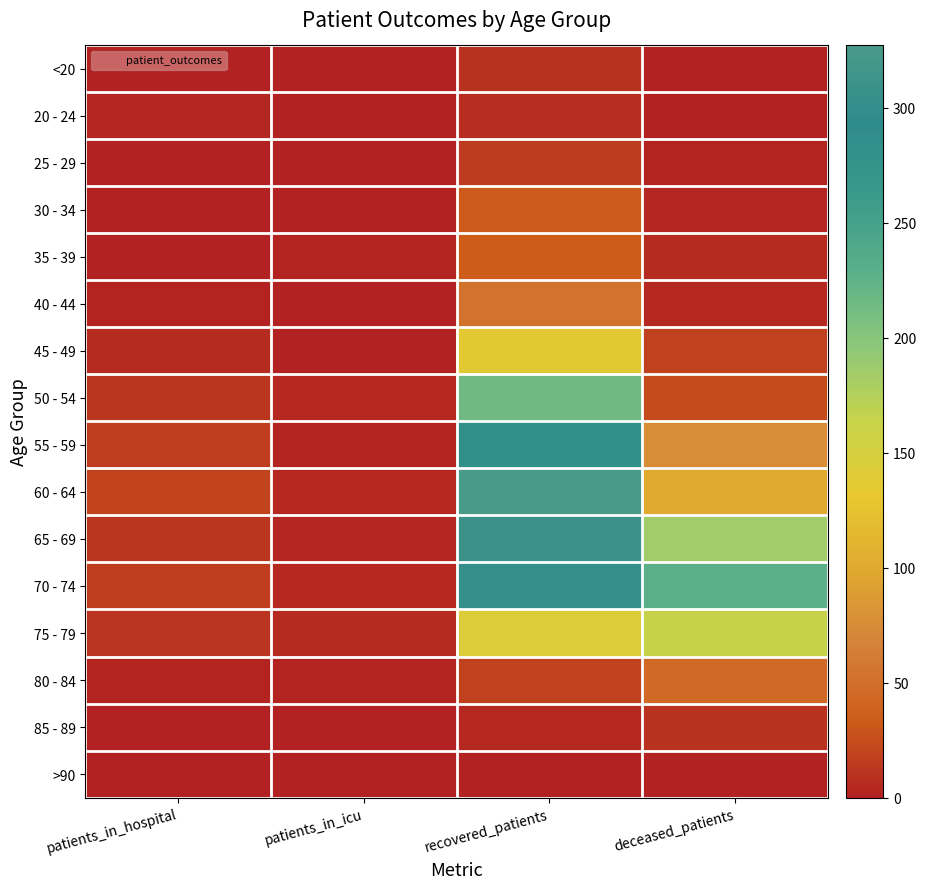

Reading left to right, extract all data points from this chart.

<20: patients_in_hospital=0	patients_in_icu=0	recovered_patients=10	deceased_patients=1
20 - 24: patients_in_hospital=3	patients_in_icu=1	recovered_patients=7	deceased_patients=0
25 - 29: patients_in_hospital=1	patients_in_icu=0	recovered_patients=15	deceased_patients=2
30 - 34: patients_in_hospital=1	patients_in_icu=1	recovered_patients=32	deceased_patients=3
35 - 39: patients_in_hospital=1	patients_in_icu=2	recovered_patients=34	deceased_patients=6
40 - 44: patients_in_hospital=2	patients_in_icu=1	recovered_patients=53	deceased_patients=5
45 - 49: patients_in_hospital=6	patients_in_icu=0	recovered_patients=136	deceased_patients=19
50 - 54: patients_in_hospital=12	patients_in_icu=4	recovered_patients=215	deceased_patients=23
55 - 59: patients_in_hospital=16	patients_in_icu=2	recovered_patients=284	deceased_patients=76
60 - 64: patients_in_hospital=20	patients_in_icu=4	recovered_patients=327	deceased_patients=100
65 - 69: patients_in_hospital=12	patients_in_icu=3	recovered_patients=311	deceased_patients=184
70 - 74: patients_in_hospital=16	patients_in_icu=5	recovered_patients=303	deceased_patients=228
75 - 79: patients_in_hospital=11	patients_in_icu=6	recovered_patients=142	deceased_patients=164
80 - 84: patients_in_hospital=2	patients_in_icu=2	recovered_patients=19	deceased_patients=45
85 - 89: patients_in_hospital=1	patients_in_icu=0	recovered_patients=4	deceased_patients=10
>90: patients_in_hospital=0	patients_in_icu=0	recovered_patients=0	deceased_patients=0